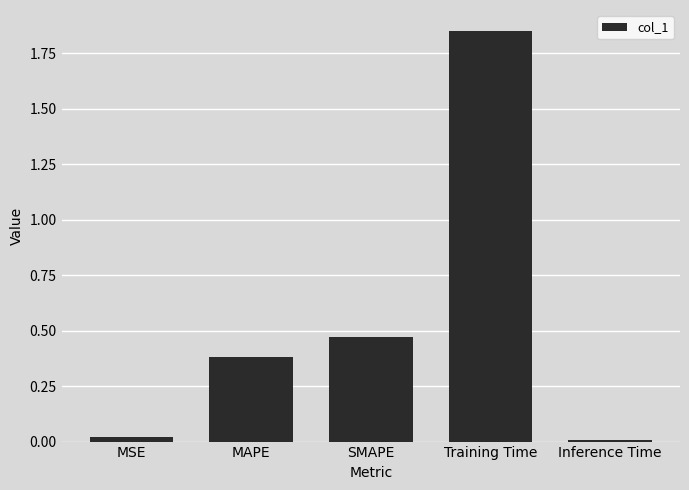

What is the difference between the maximum and minimum values?

1.8